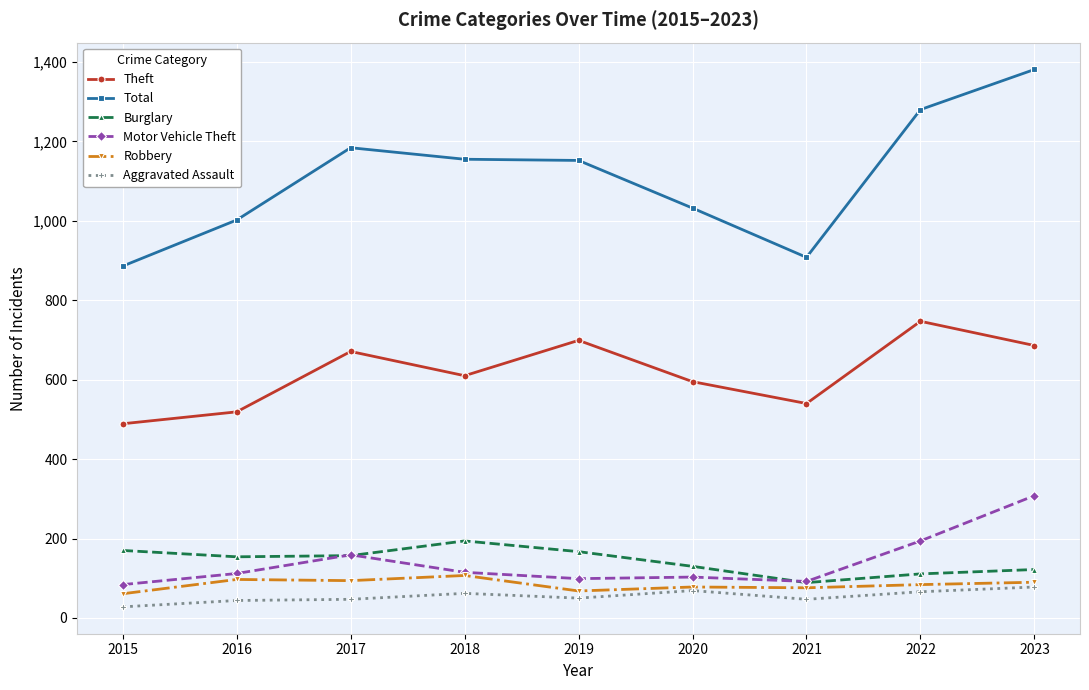

In Motor Vehicle Theft, how many points are lower than both neighbors (excluding endpoints)?

2